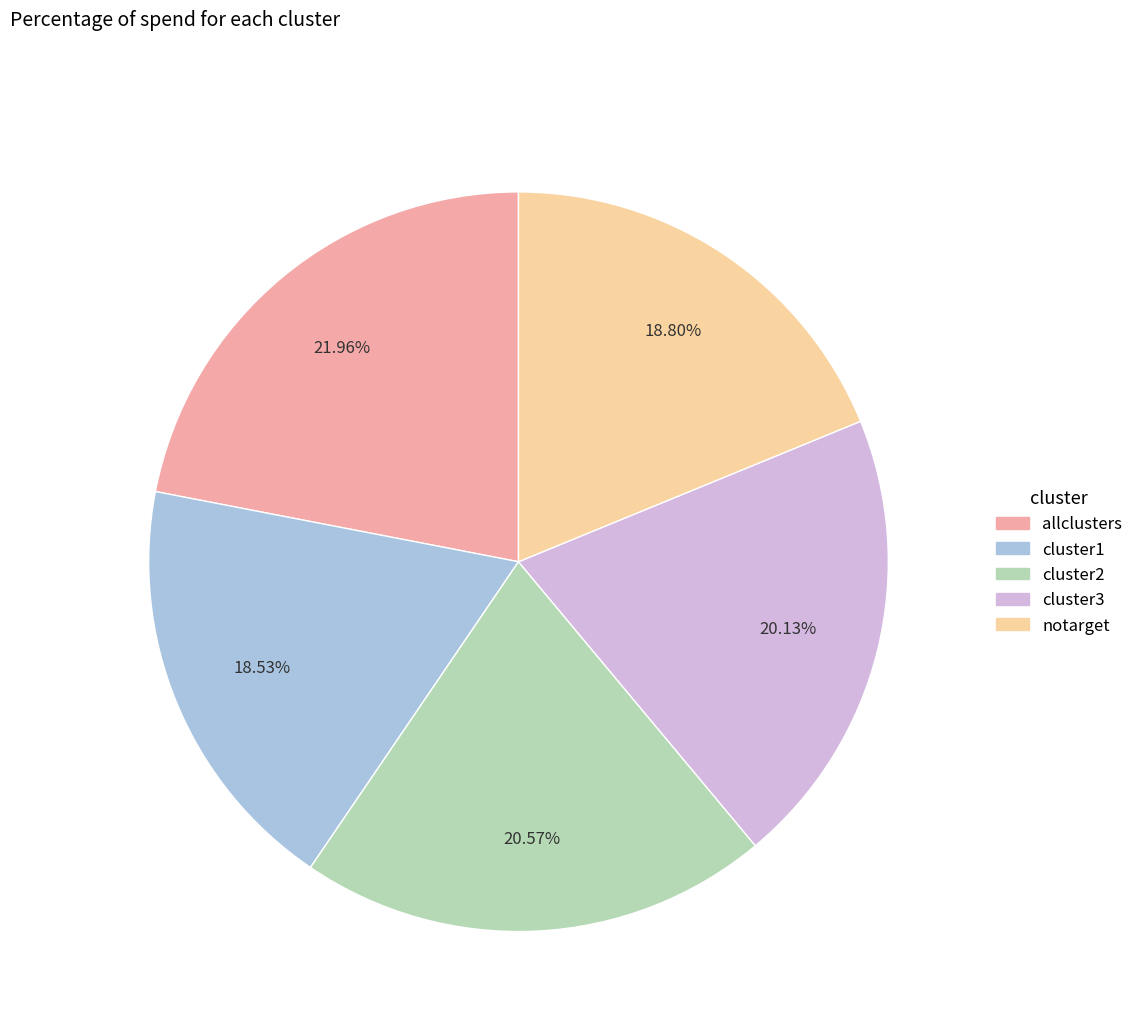

True or false: notarget accounts for 19% of the total.

True